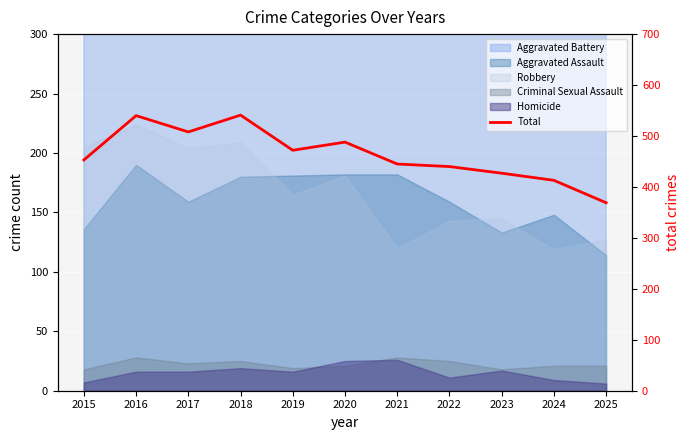

List the labels in order of value, smallest first.

2025, 2024, 2023, 2022, 2021, 2015, 2019, 2020, 2017, 2016, 2018